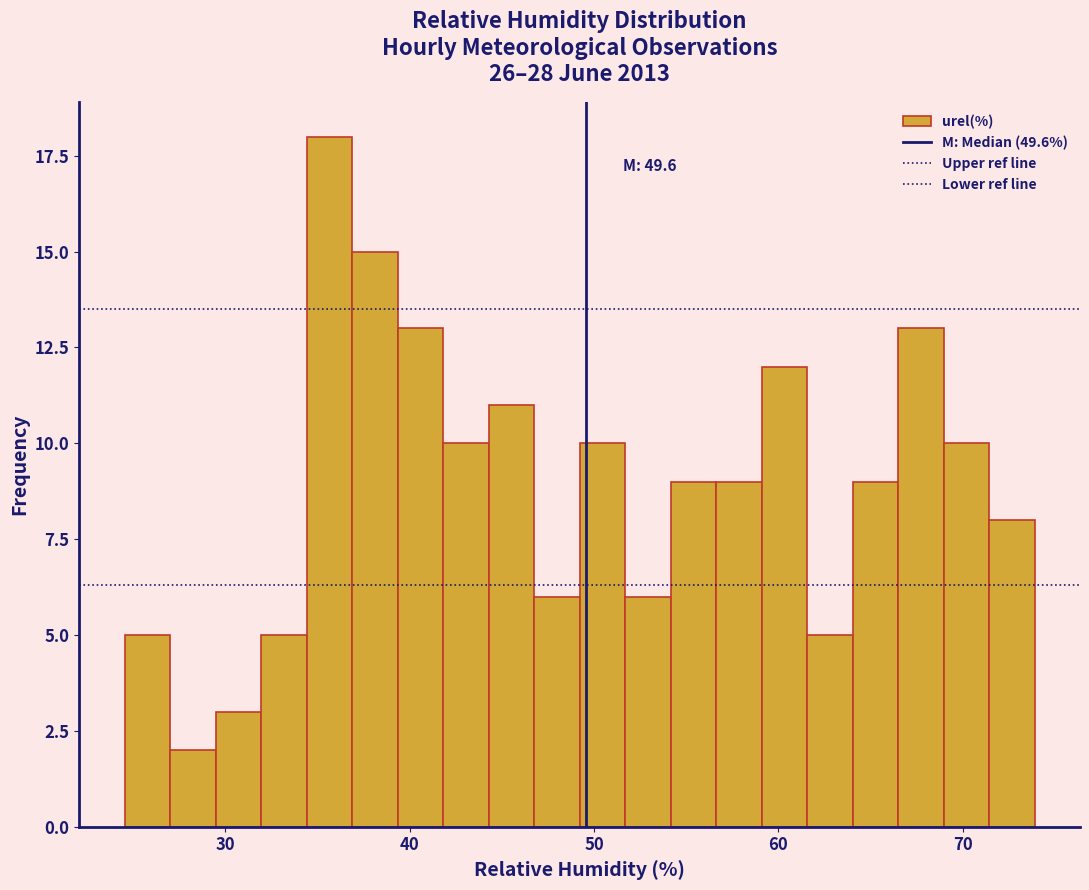

Read against the x-axis, roughly where is the centre of the tallest bar?

36